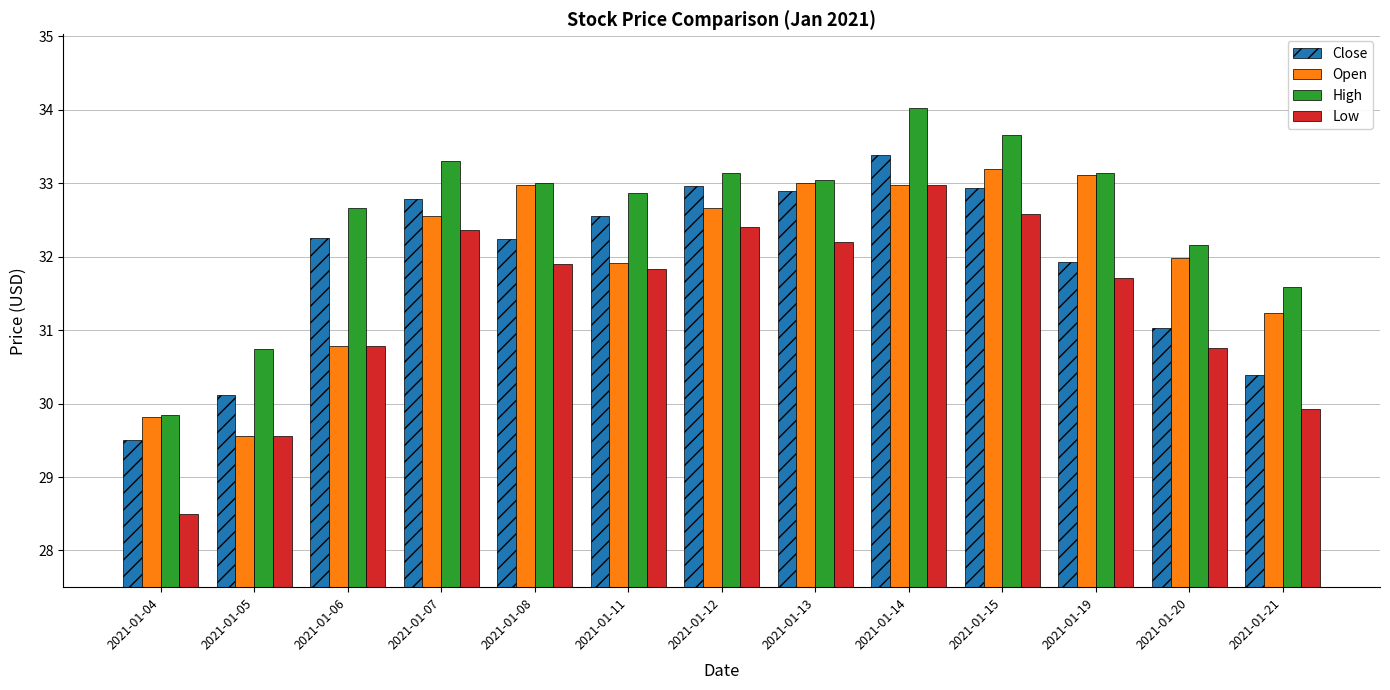

The High series shows 32.9 at 2021-01-11. True or false?

True